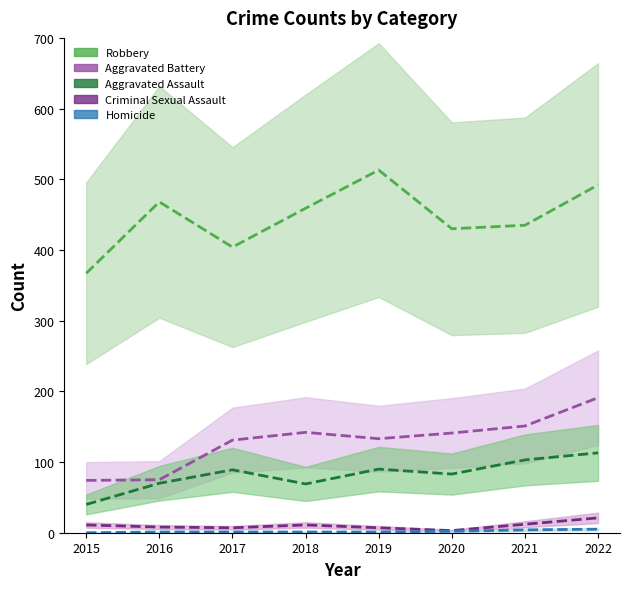

Reading left to right, transcribe all the data shown in this chart.

Aggravated Assault: 2015=40	2016=70	2017=89	2018=69	2019=90	2020=83	2021=103	2022=113
Aggravated Battery: 2015=74	2016=75	2017=131	2018=142	2019=133	2020=141	2021=151	2022=191
Criminal Sexual Assault: 2015=11	2016=8	2017=7	2018=11	2019=7	2020=3	2021=12	2022=21
Homicide: 2015=0	2016=1	2017=1	2018=1	2019=1	2020=2	2021=4	2022=5
Robbery: 2015=367	2016=468	2017=404	2018=459	2019=513	2020=430	2021=435	2022=492